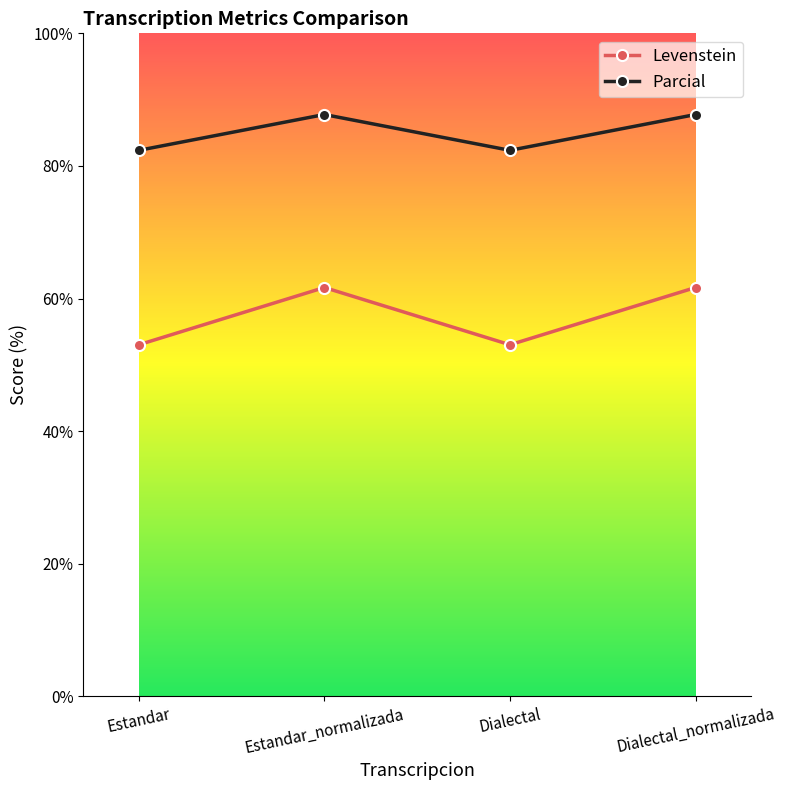

What is the minimum value shown in the chart?

53.0